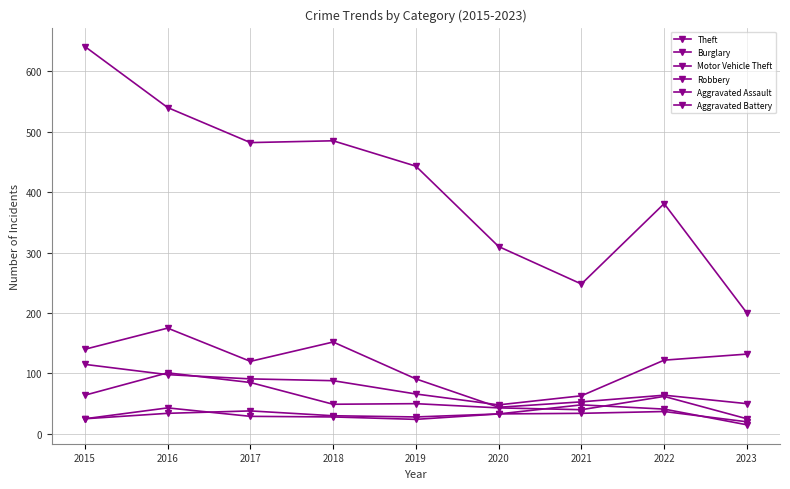

Count the number of data series in this chart.

6